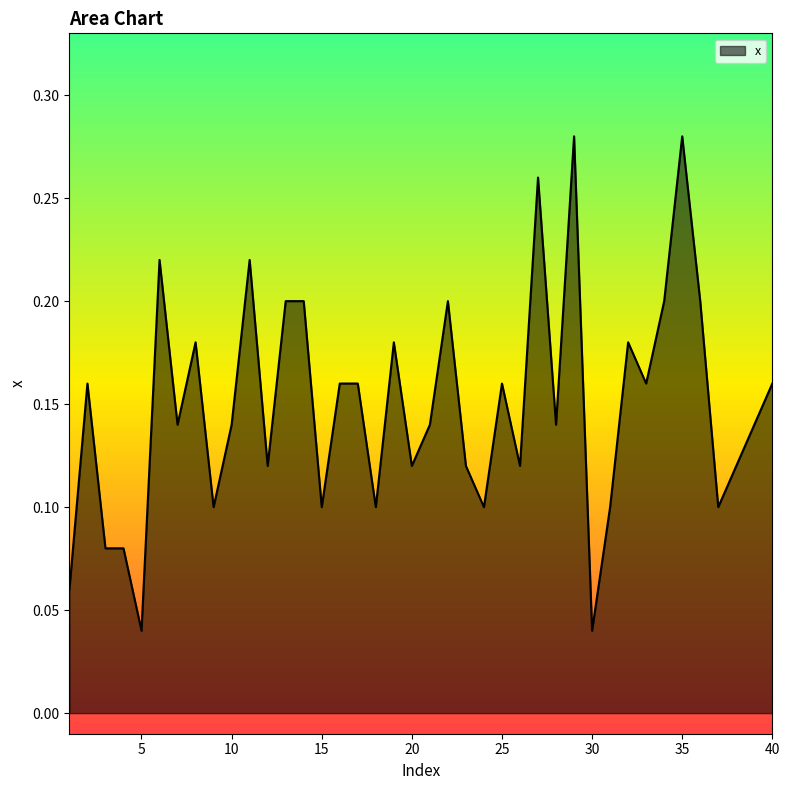

What is the maximum value shown in the chart?

0.3